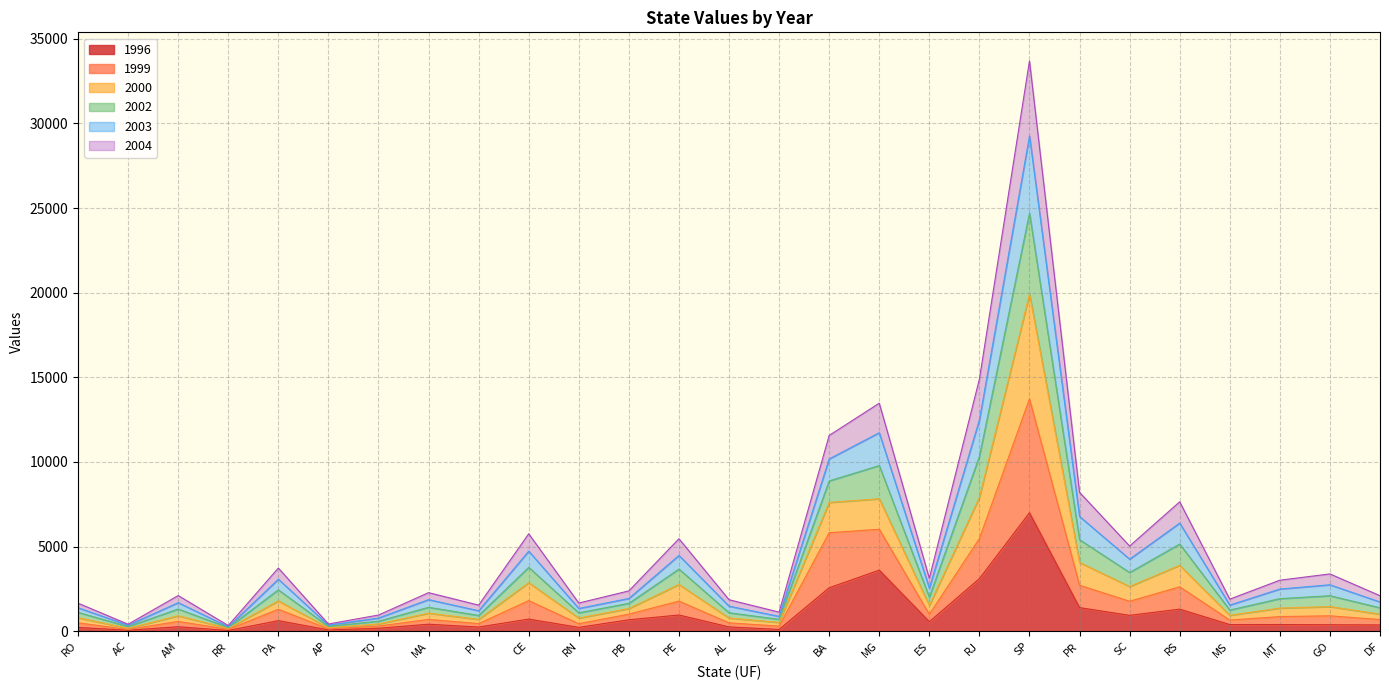

At which category does 2002 reach its first local valley?

AC